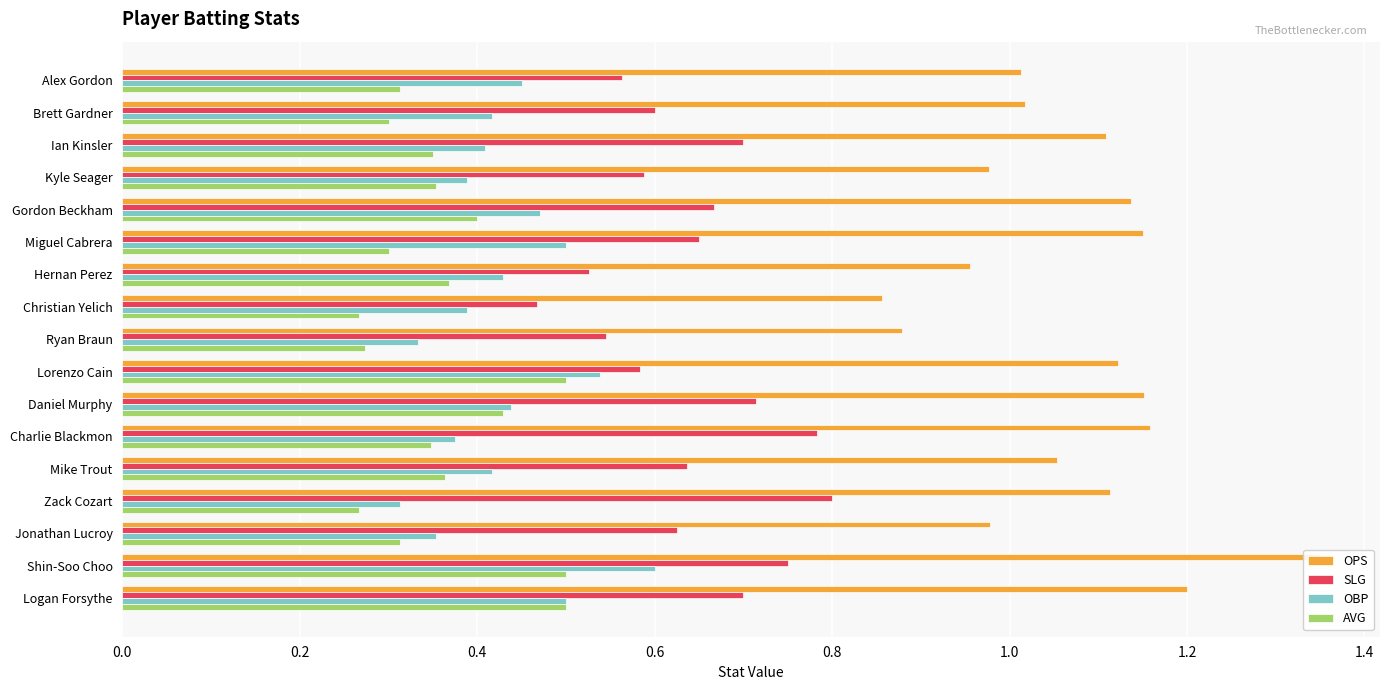

How many groups of bars are there?

17